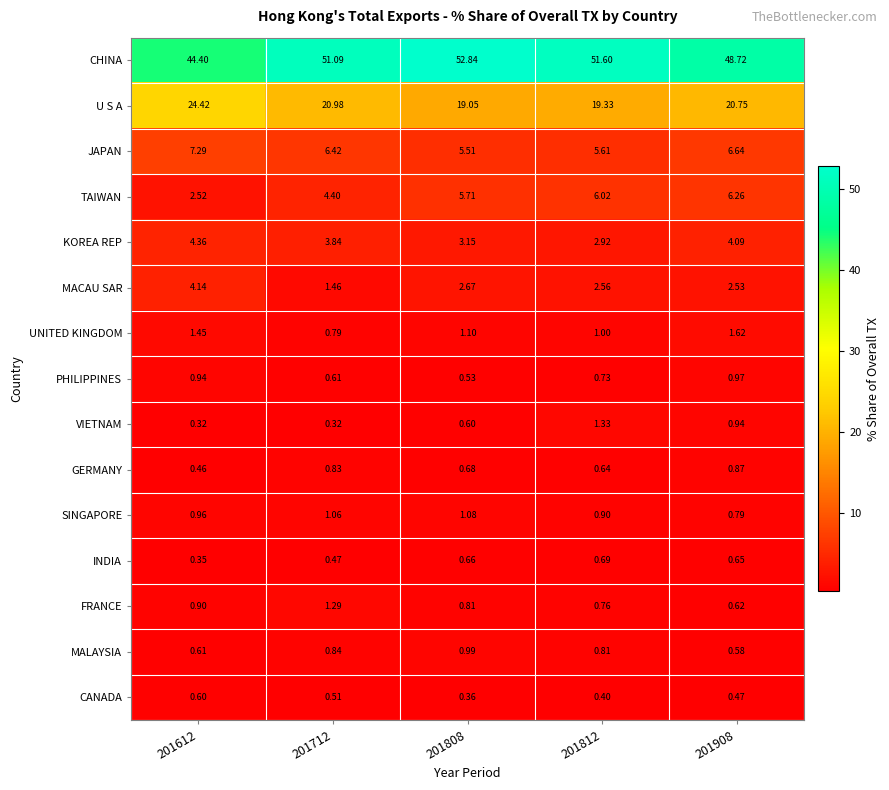

Which series changed the most between 201712 and 201812?

U S A